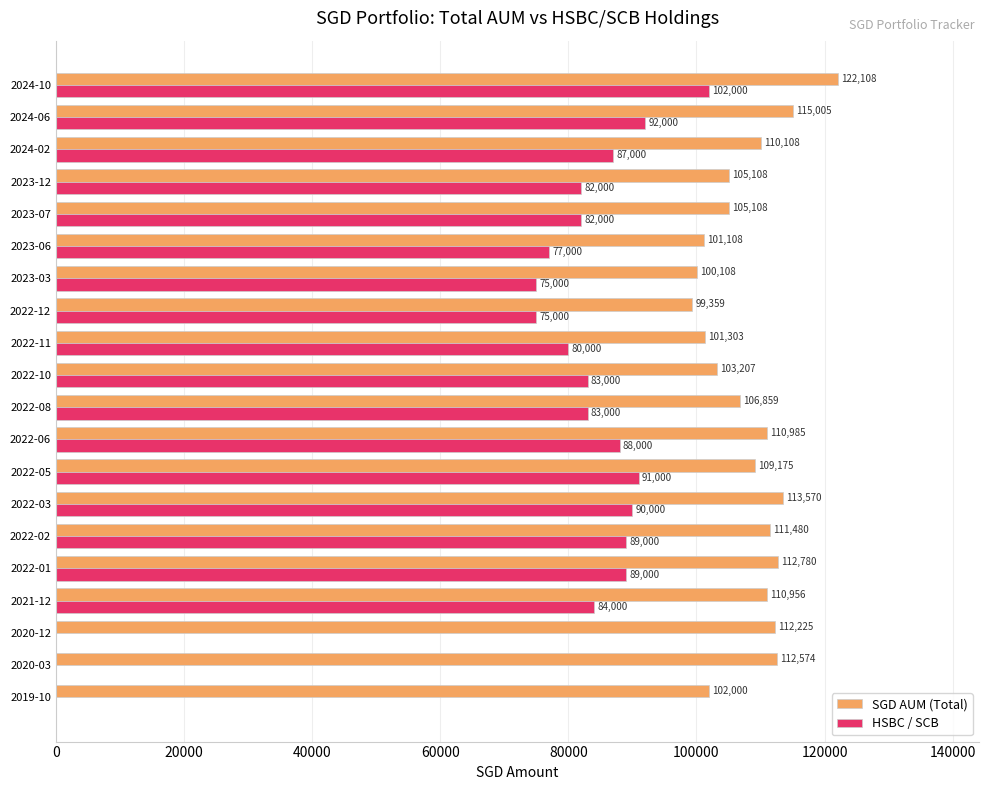

What is the sum of all HSBC / SCB values?

1449000.0